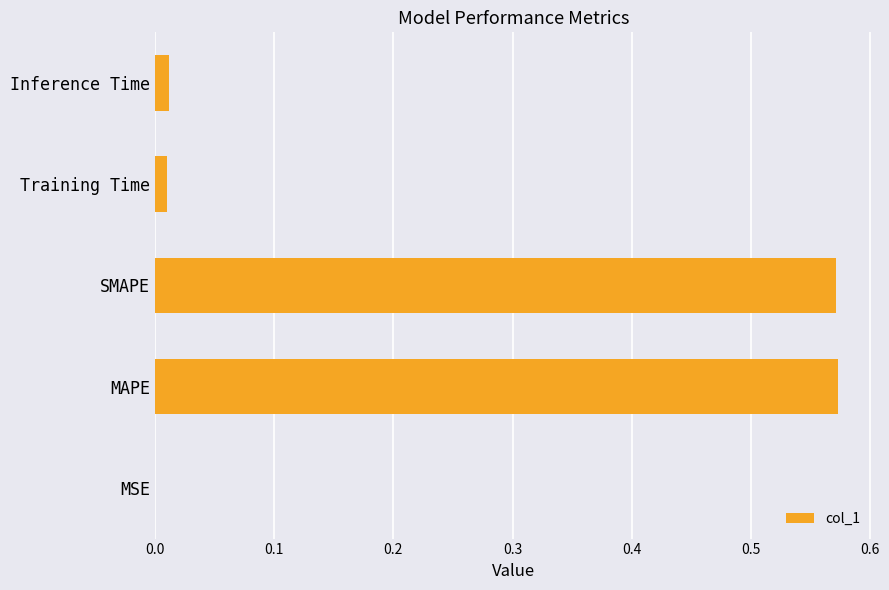

Count the number of data series in this chart.

1